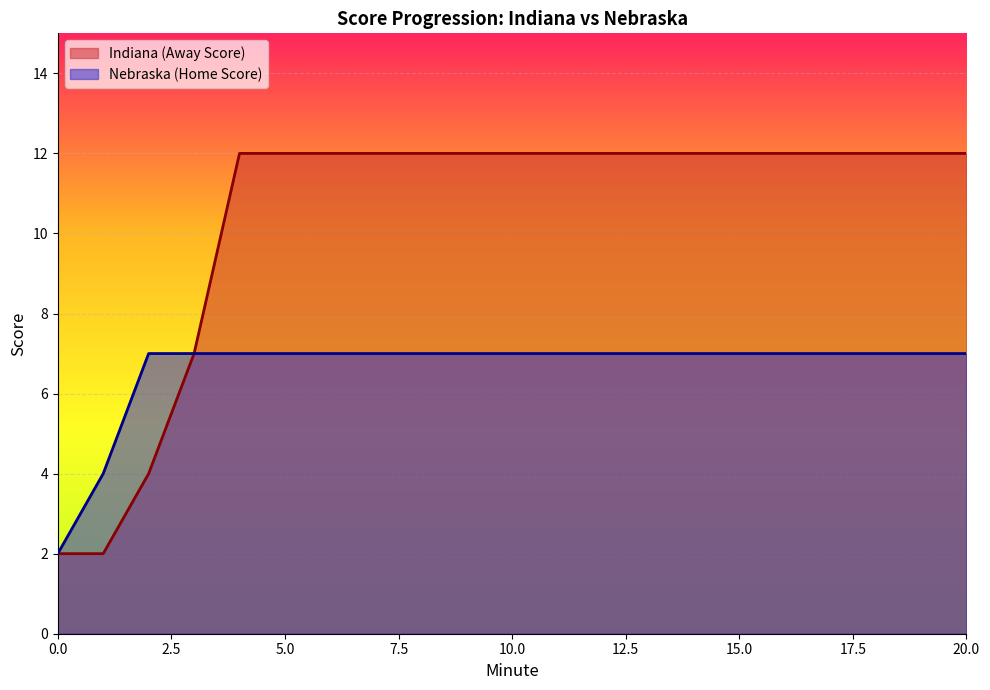

True or false: Indiana (Away Score) and Nebraska (Home Score) cross at least once.

False